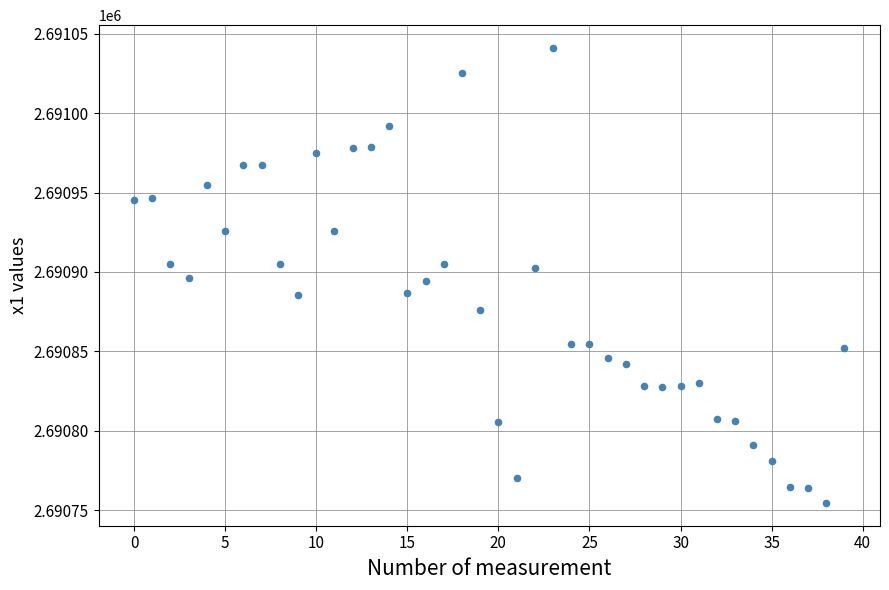

What is the range of Y values (max minus min)?

286.6